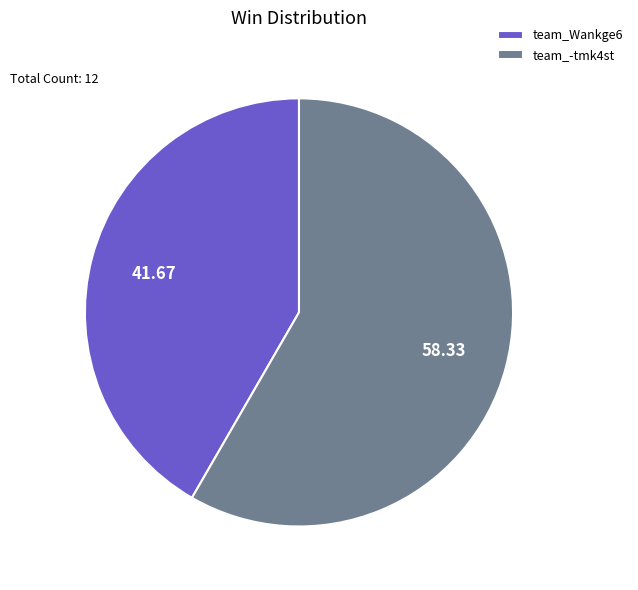

Do team_Wankge6 and team_-tmk4st together represent more than half of the pie?

Yes